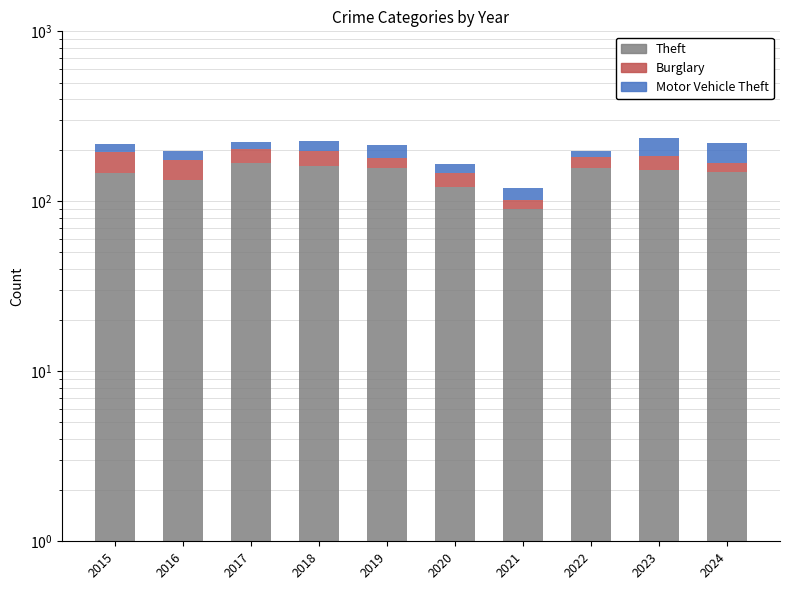

Reading left to right, list all the values displayed in this chart.

Theft: 146	133	169	161	157	121	90	156	153	149
Burglary: 49	41	35	38	23	26	12	27	32	20
Motor Vehicle Theft: 23	25	18	28	34	19	18	14	50	52